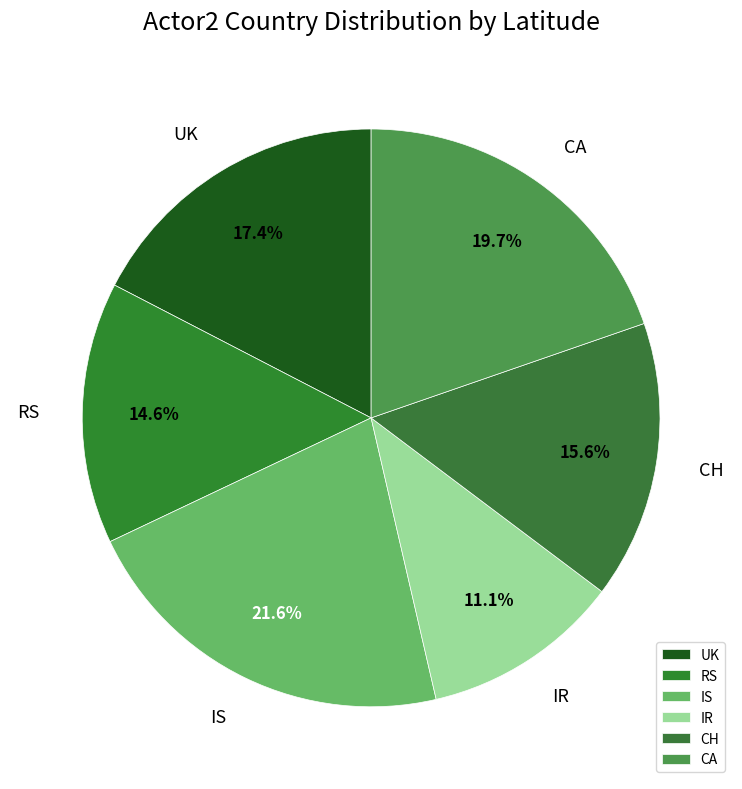

To the nearest percent, what percentage of the pie is IR?

11%